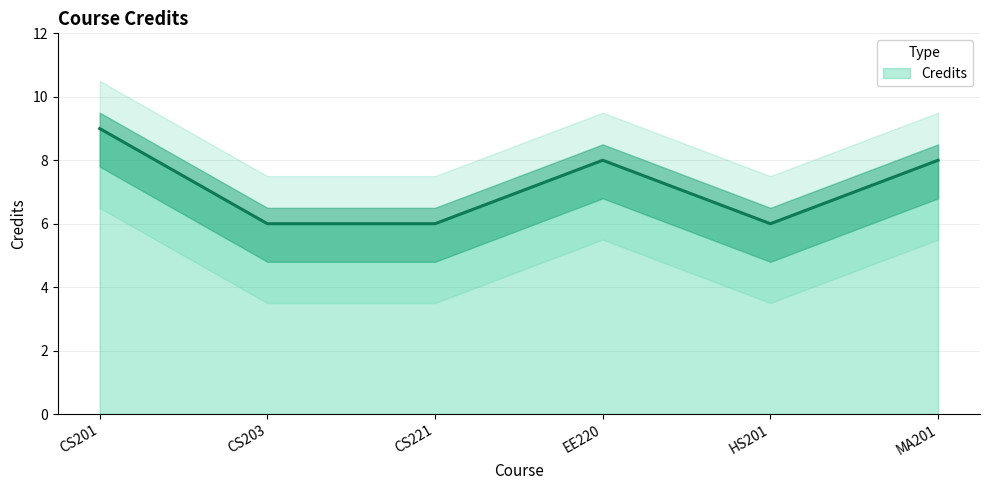

How many points are lower than both their immediate neighbors (excluding endpoints)?

1